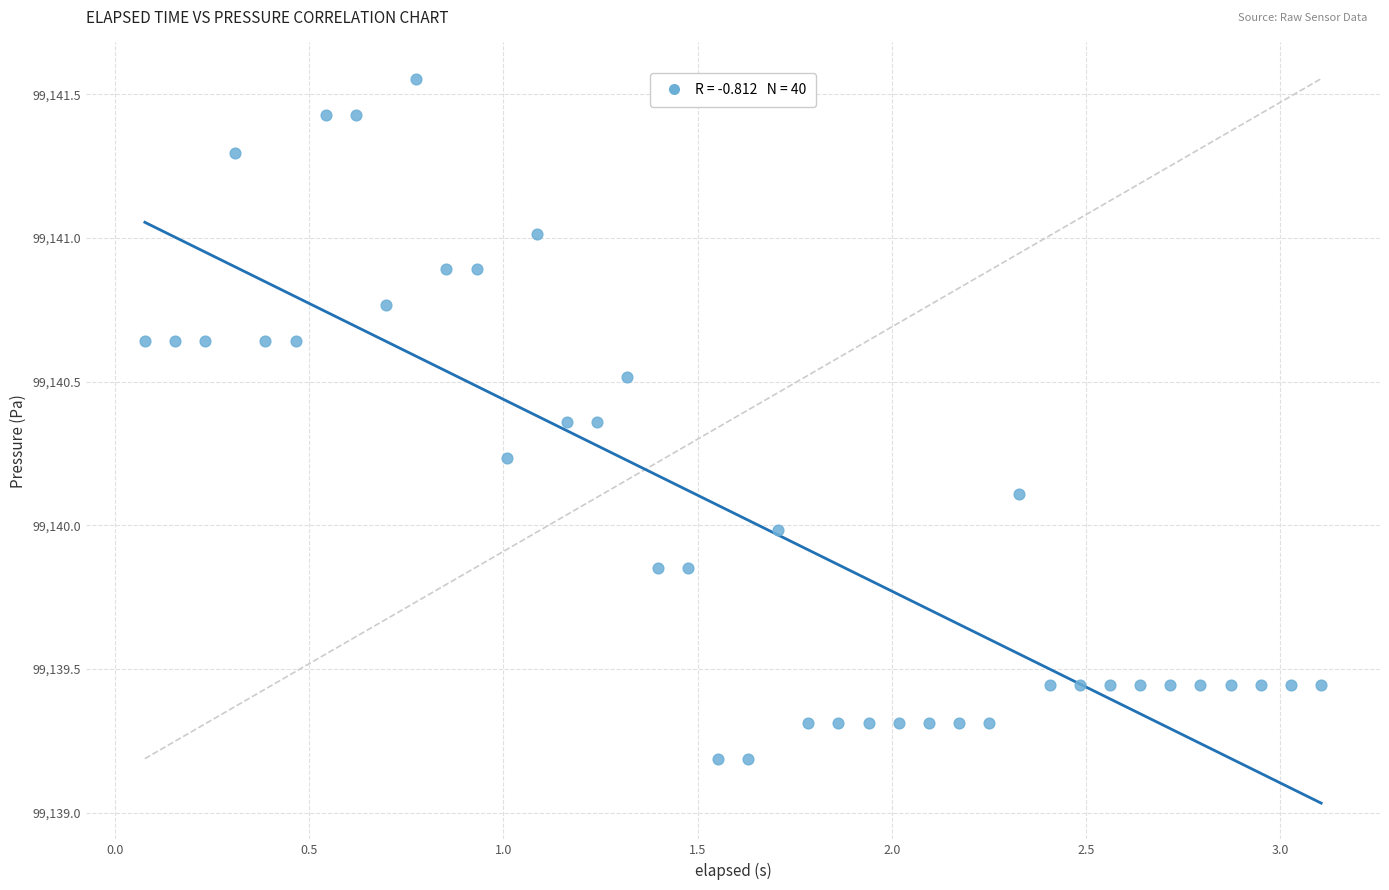

What is the range of Y values (max minus min)?

2.4